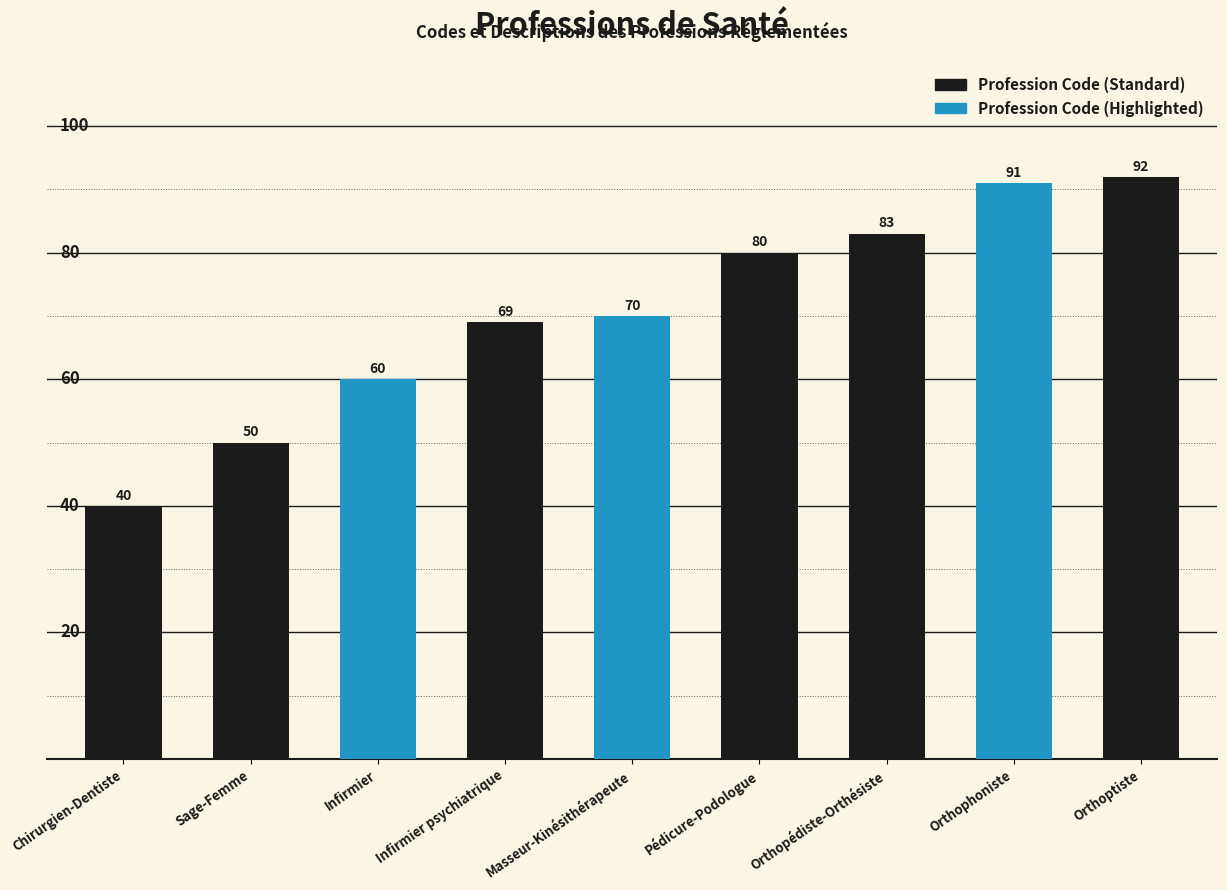

Which category has the lowest value across all series?

Chirurgien-Dentiste